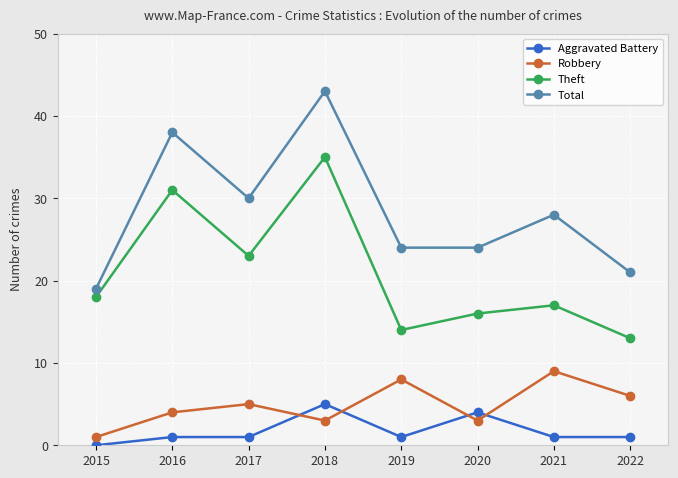

True or false: Theft has more than 1 interior local peaks.

True